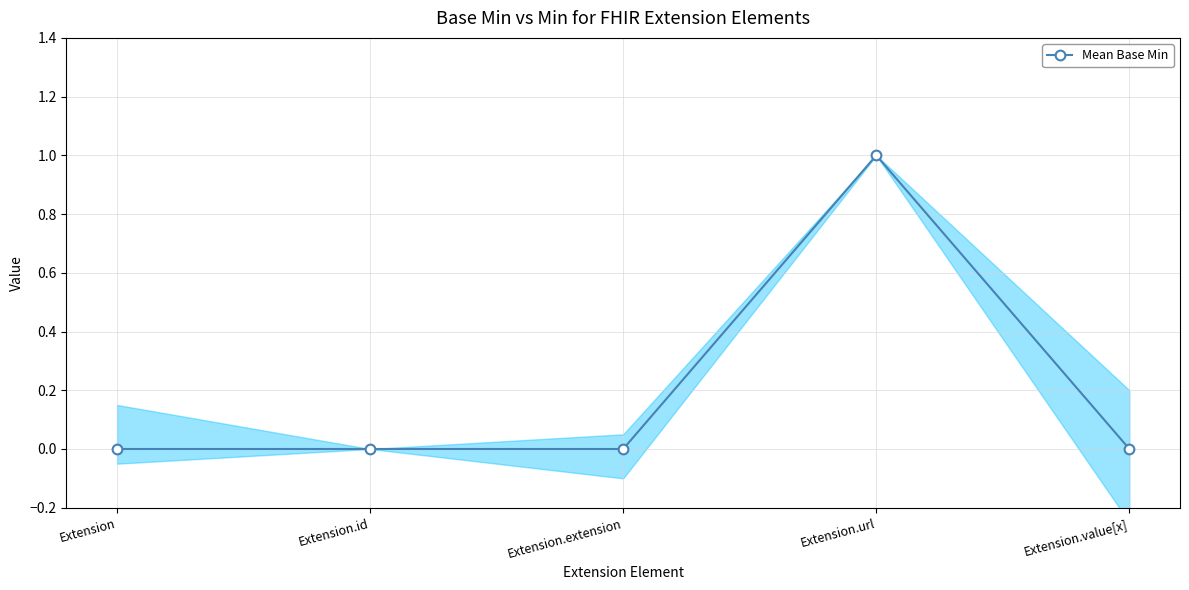

Between Extension.extension and Extension.id, which is larger?

Extension.extension